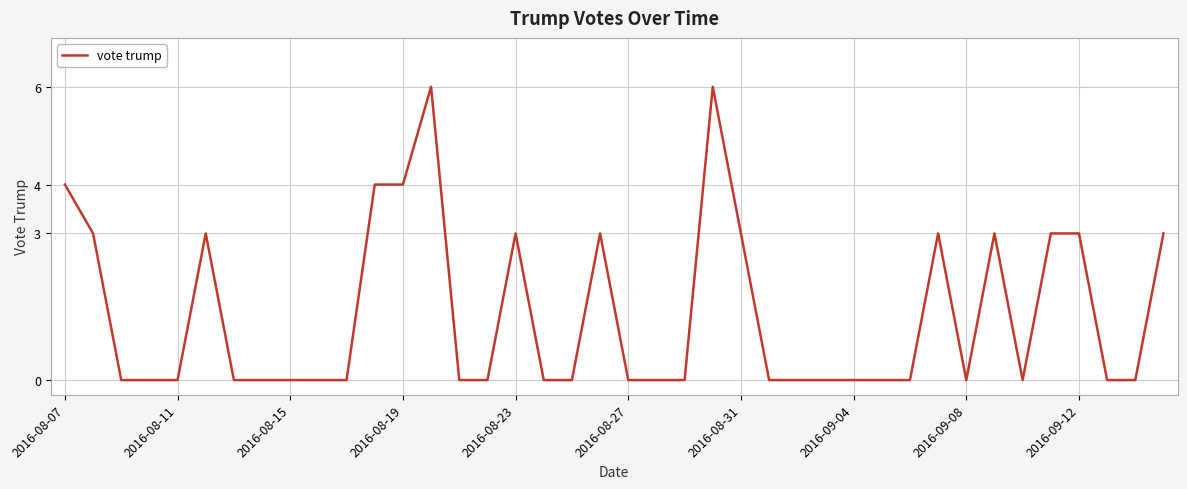

What is the difference between the maximum and minimum values?

6